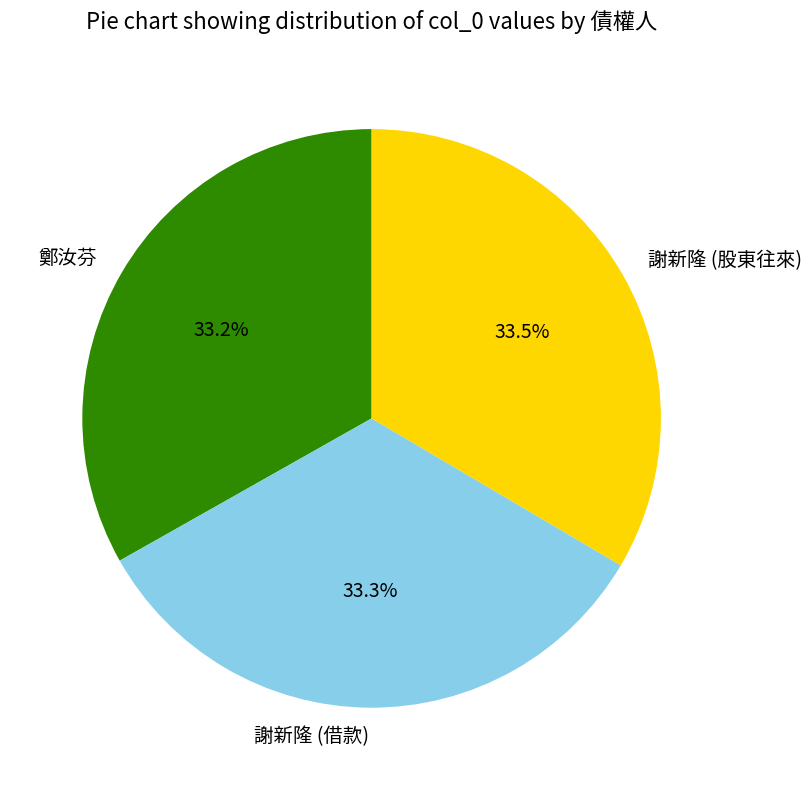

Approximately how many times larger is the value at 謝新隆 (借款) compared to 鄭汝芬?

1.0